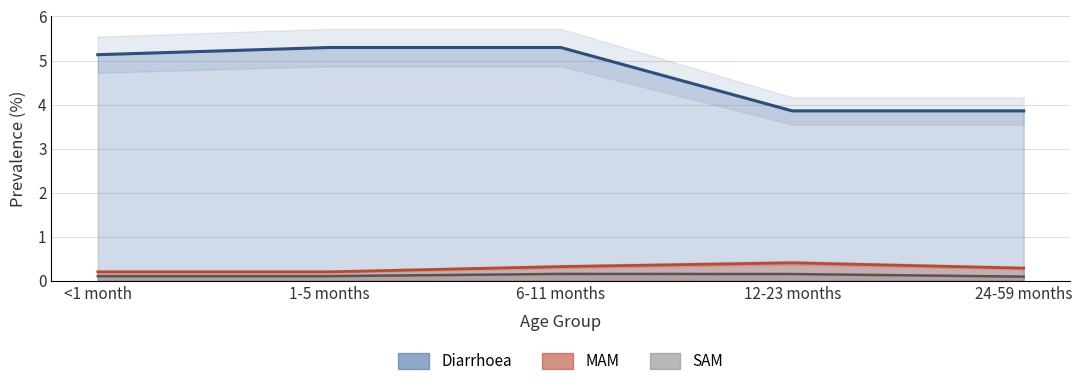

What is the difference between the highest and lowest values at <1 month?

5.0